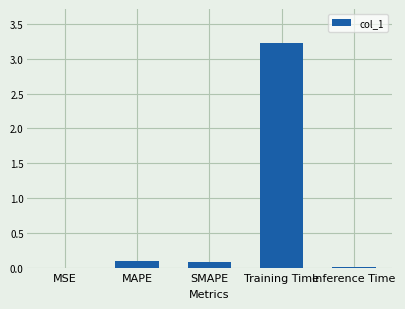

What is the approximate value at Training Time?

3.2